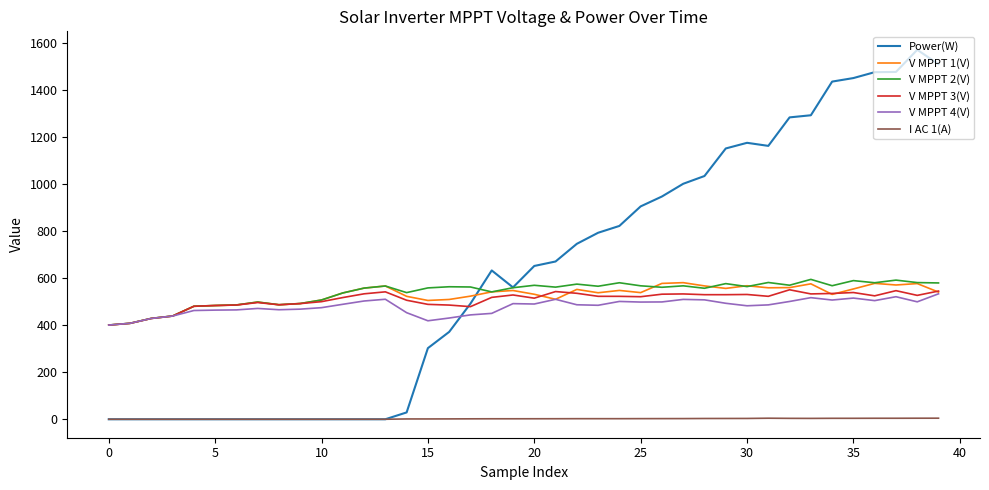

Which series has the largest total across all categories?

Power(W)